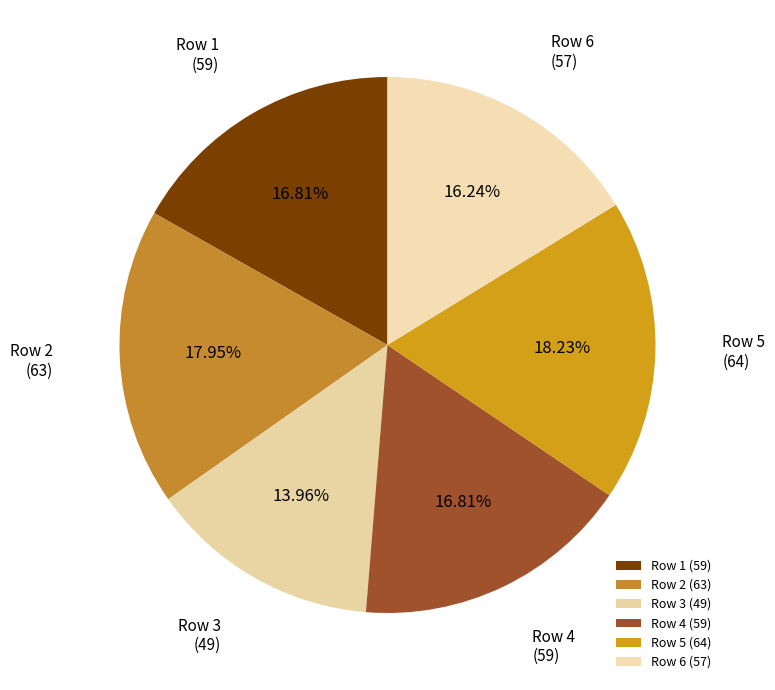

What is the ratio of the value at Row 6 (57) to the value at Row 3 (49)?

1.2